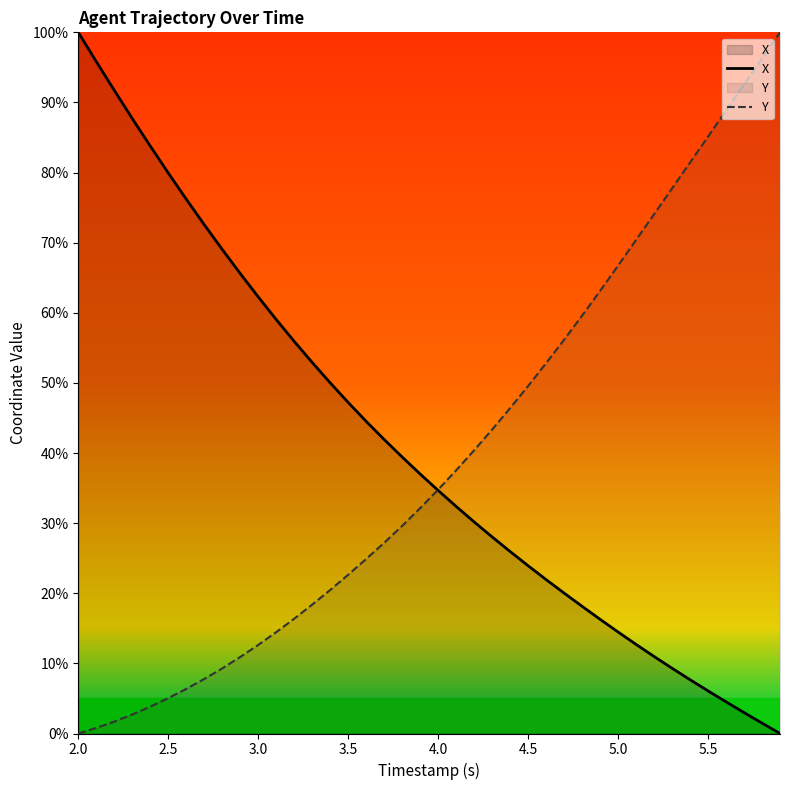

What is the maximum value shown in the chart?

100.0